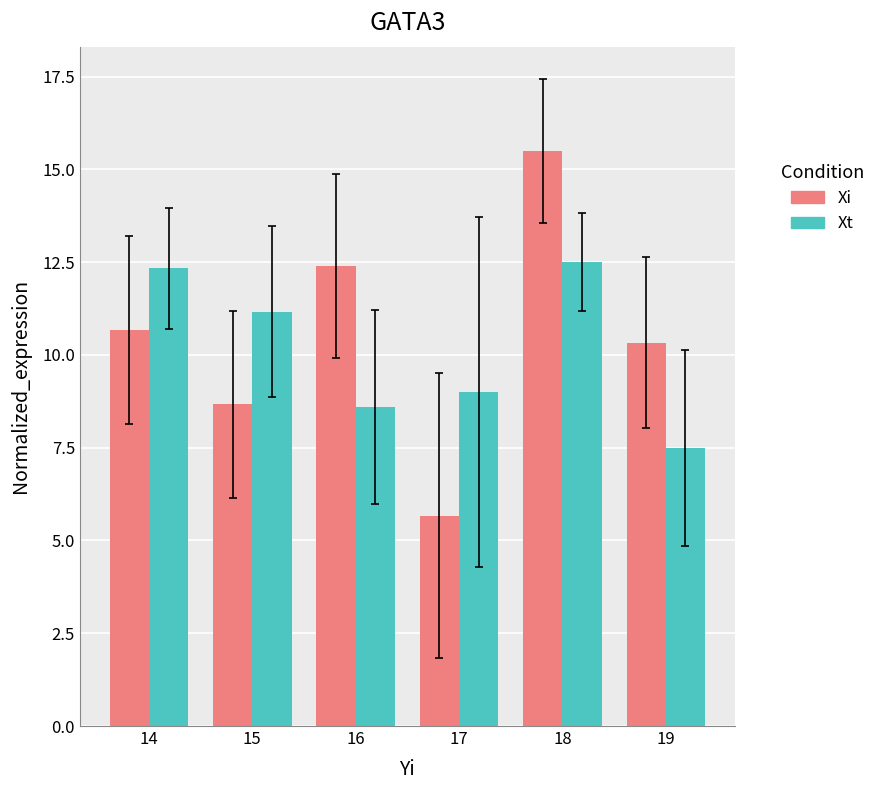

Which series changed the most between 15 and 18?

Xi